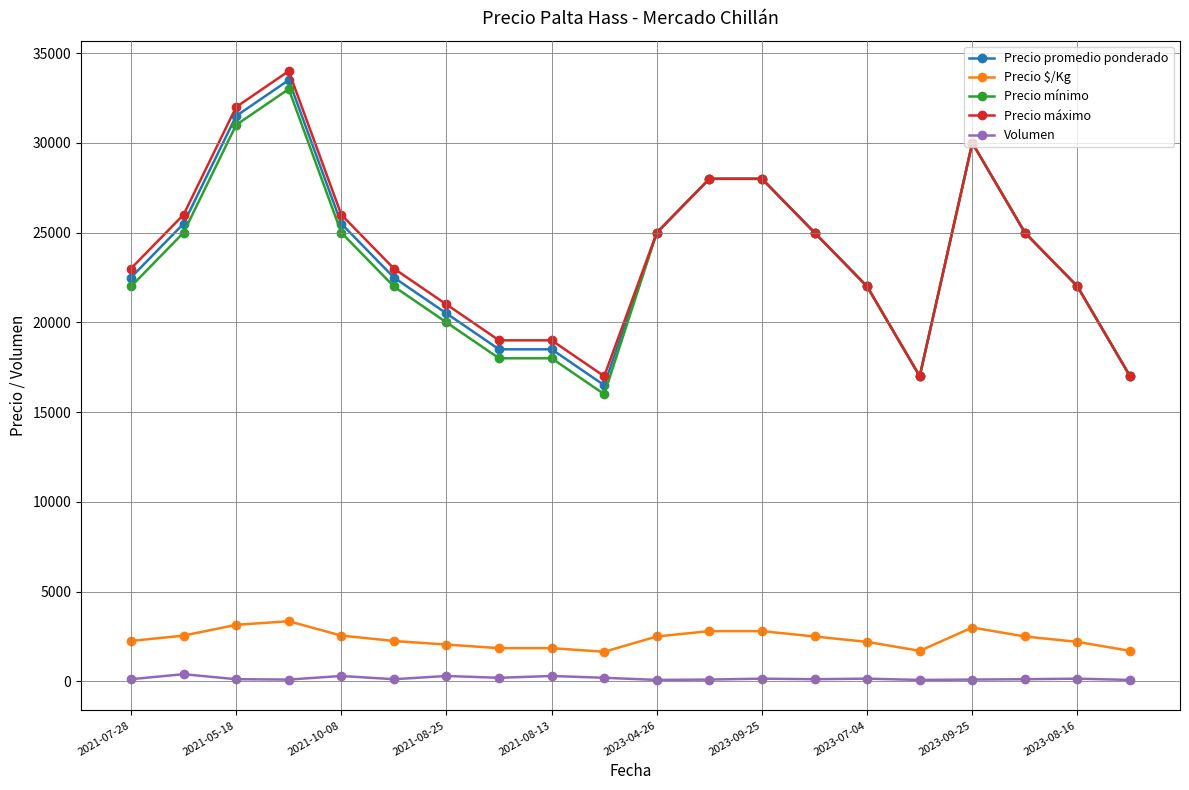

True or false: Precio promedio ponderado and Volumen intersect in this chart.

False